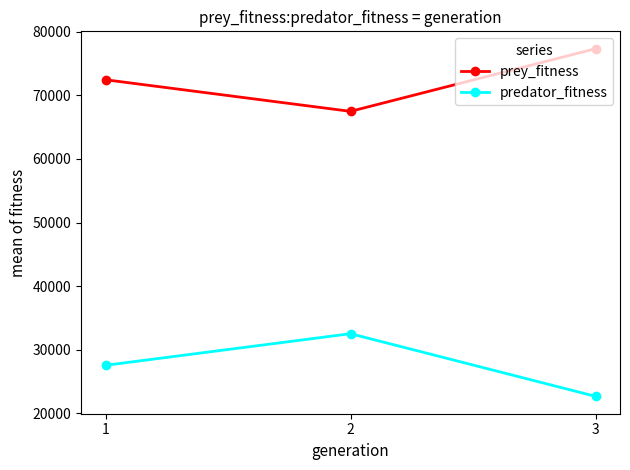

List the series in order of their peak value, highest first.

prey_fitness, predator_fitness